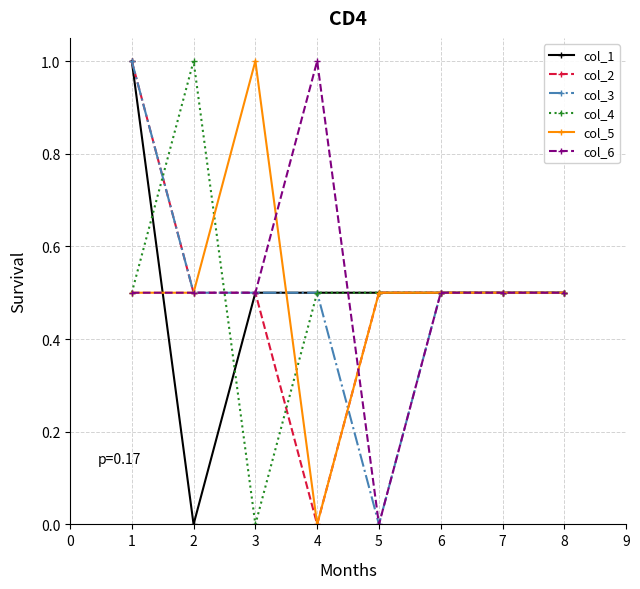

Reading left to right, list all the values displayed in this chart.

col_1: 1.0	0.0	0.5	0.5	0.5	0.5	0.5	0.5
col_2: 1.0	0.5	0.5	0.0	0.5	0.5	0.5	0.5
col_3: 1.0	0.5	0.5	0.5	0.0	0.5	0.5	0.5
col_4: 0.5	1.0	0.0	0.5	0.5	0.5	0.5	0.5
col_5: 0.5	0.5	1.0	0.0	0.5	0.5	0.5	0.5
col_6: 0.5	0.5	0.5	1.0	0.0	0.5	0.5	0.5